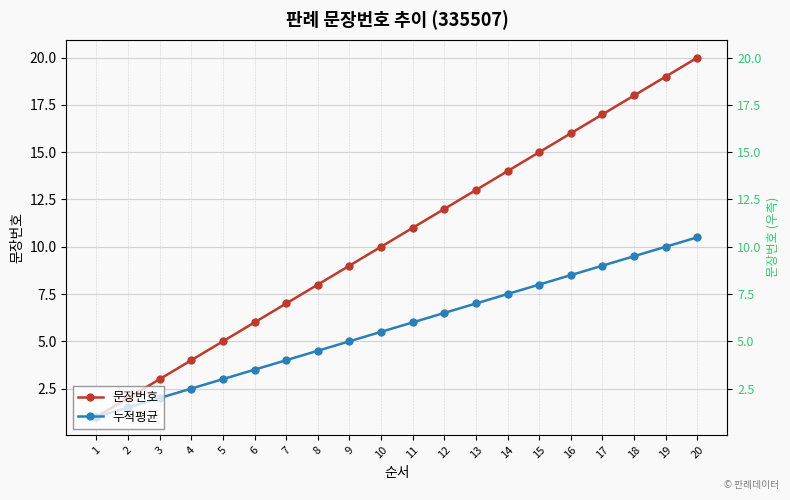

Which series has the largest total across all categories?

문장번호